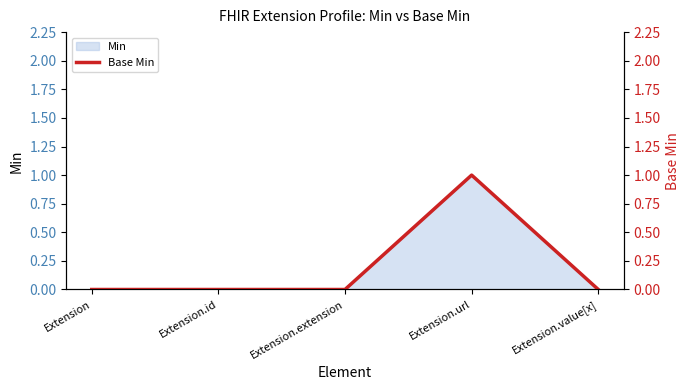

What is the change in value from Extension.id to Extension.url?

+1